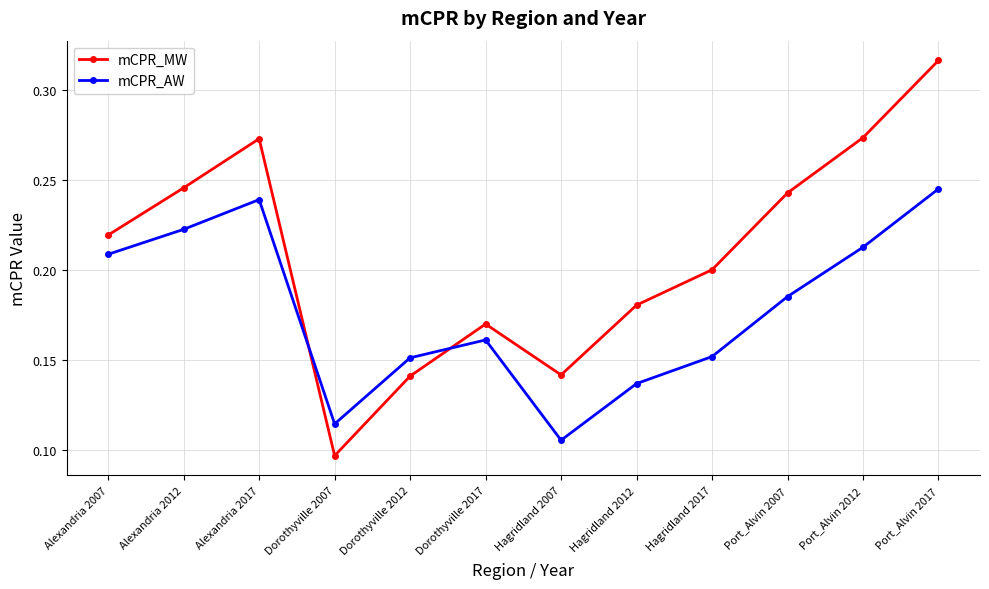

The value of mCPR_AW at Port_Alvin 2012 is 0.2. True or false?

True